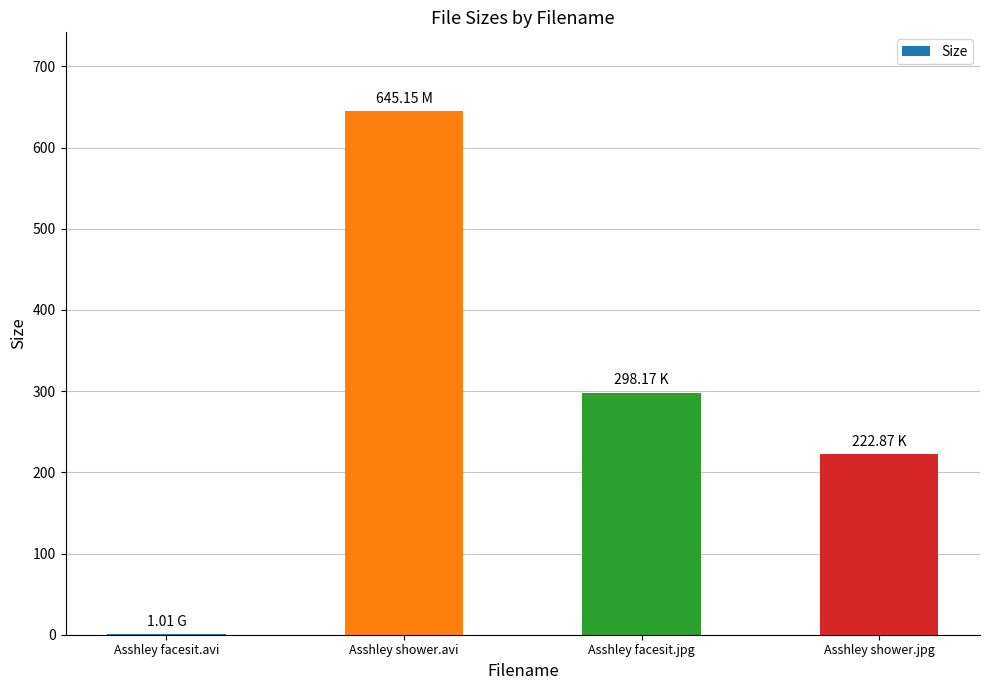

Where is the data nearest to the value 323?

Asshley facesit.jpg